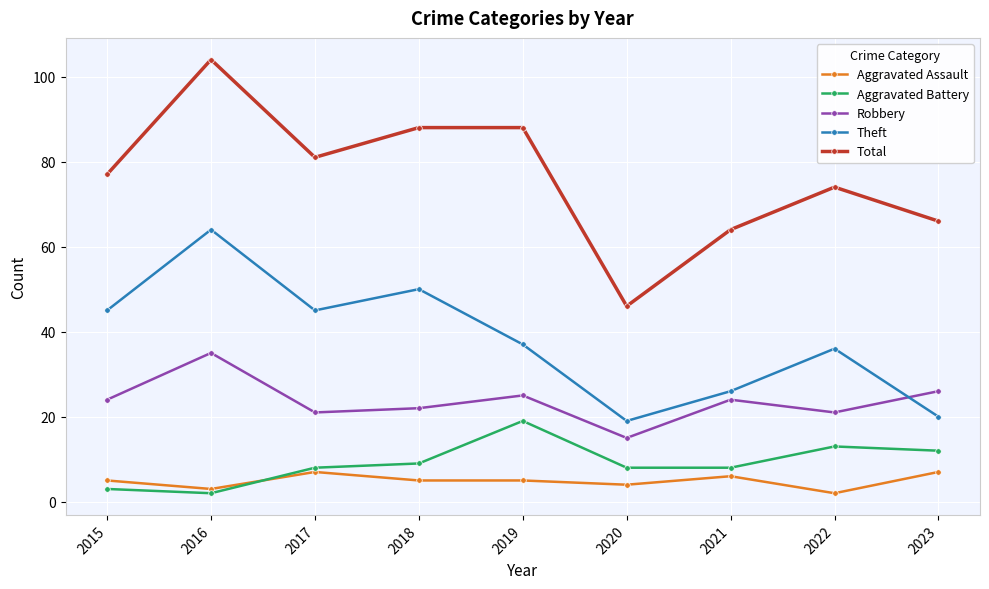

Rank the series by their maximum value, from lowest to highest.

Aggravated Assault, Aggravated Battery, Robbery, Theft, Total